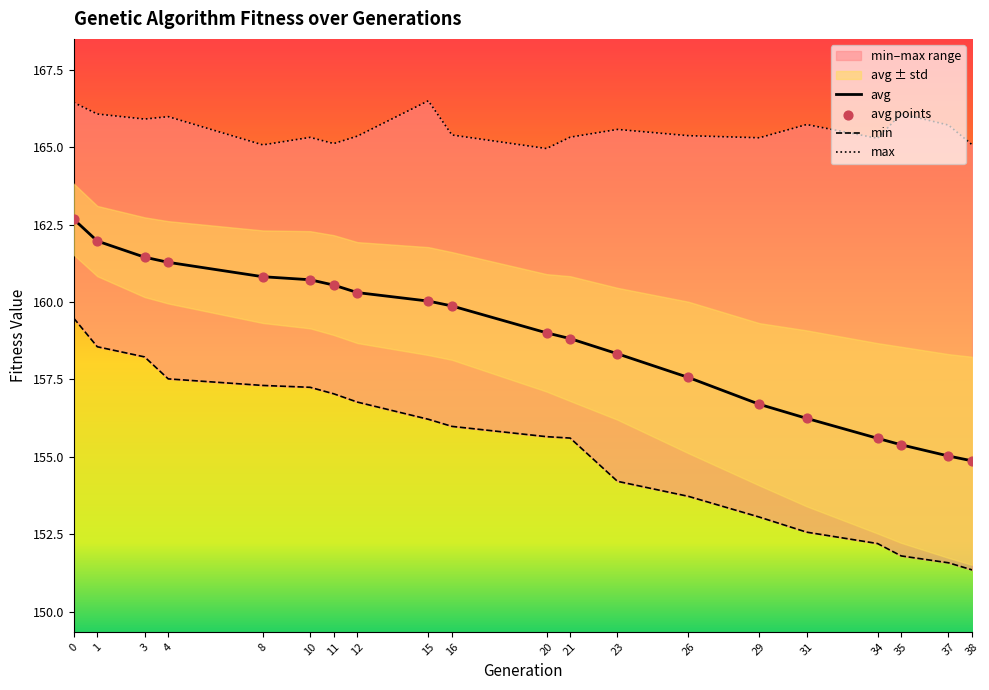

Which series has the largest Y range (max minus min)?

min